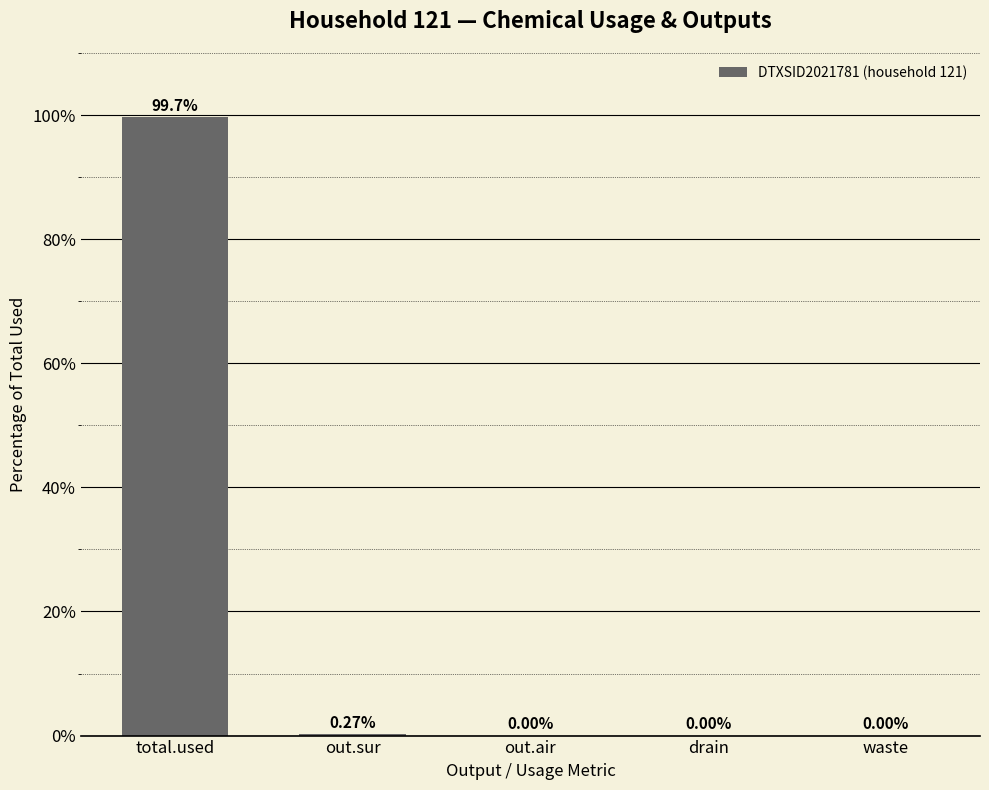

Are the bars horizontal?

No